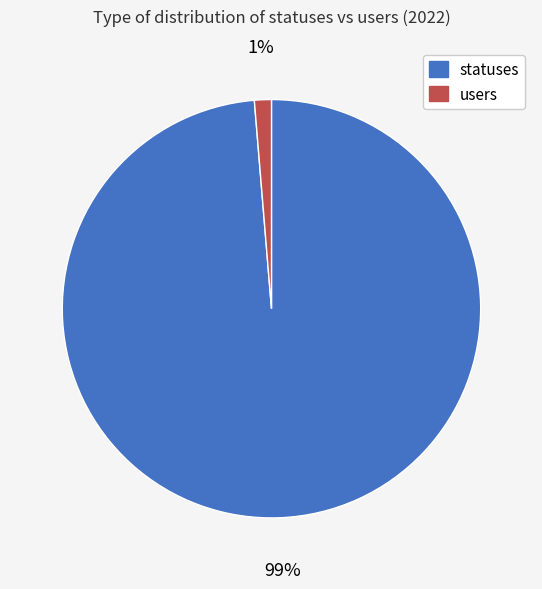

Do users and statuses together represent more than half of the pie?

Yes